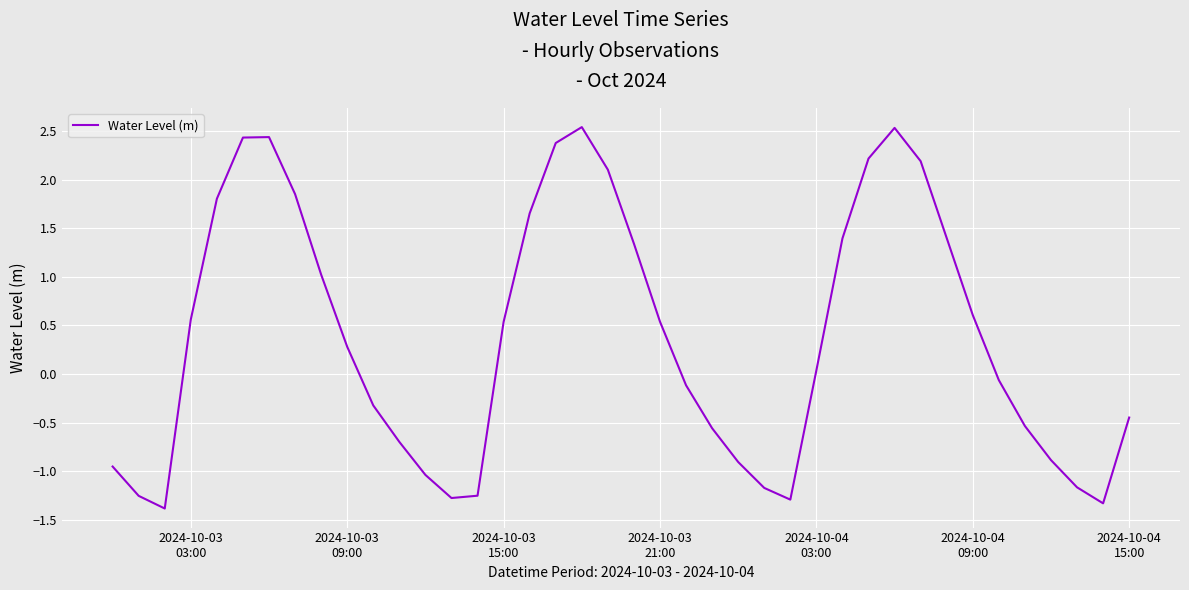

What is the difference between the maximum and minimum values?

3.9